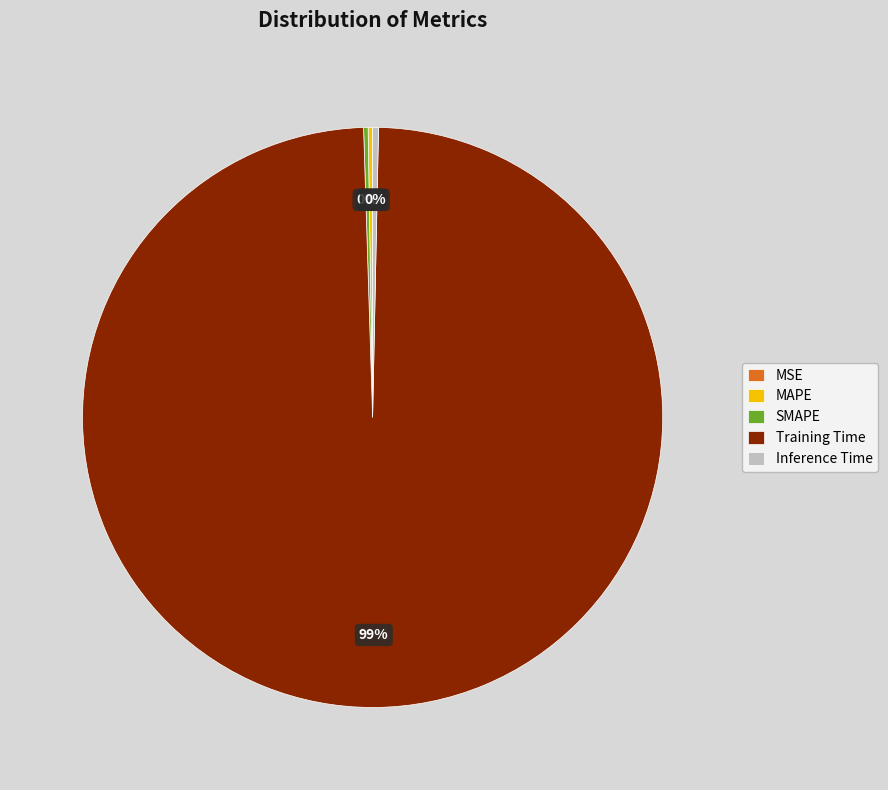

Is Training Time the majority of the pie?

Yes